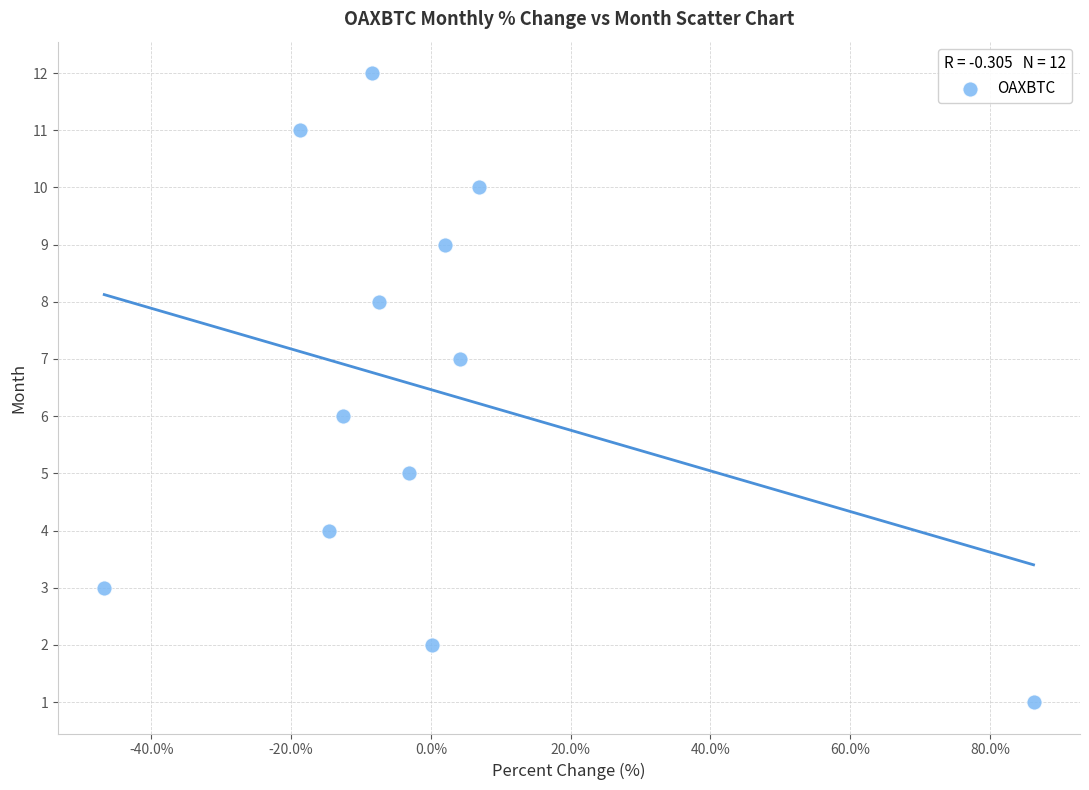

What is the range of Y values (max minus min)?

11